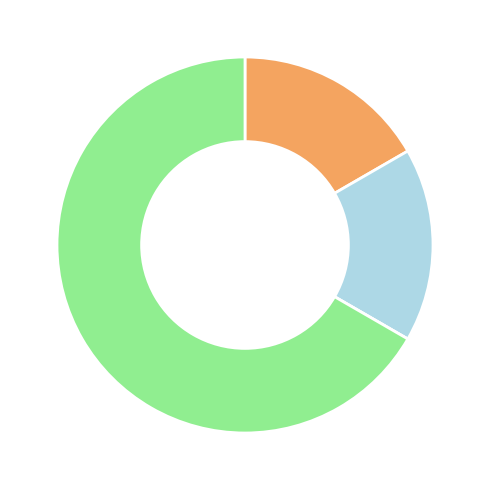

Is there any slice that represents more than half of the pie?

Yes